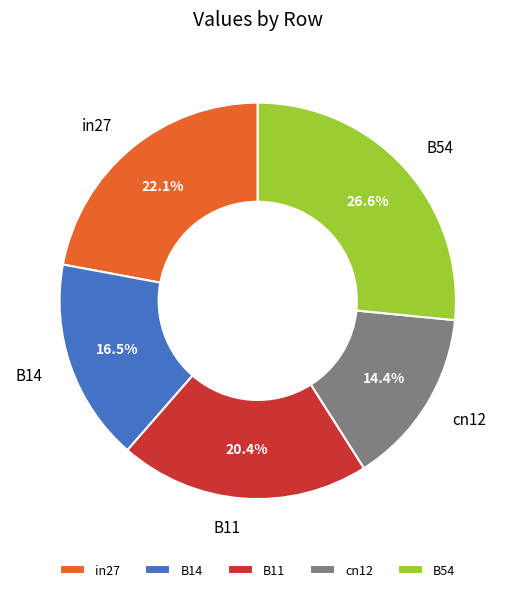

How many segments does this pie chart have?

5